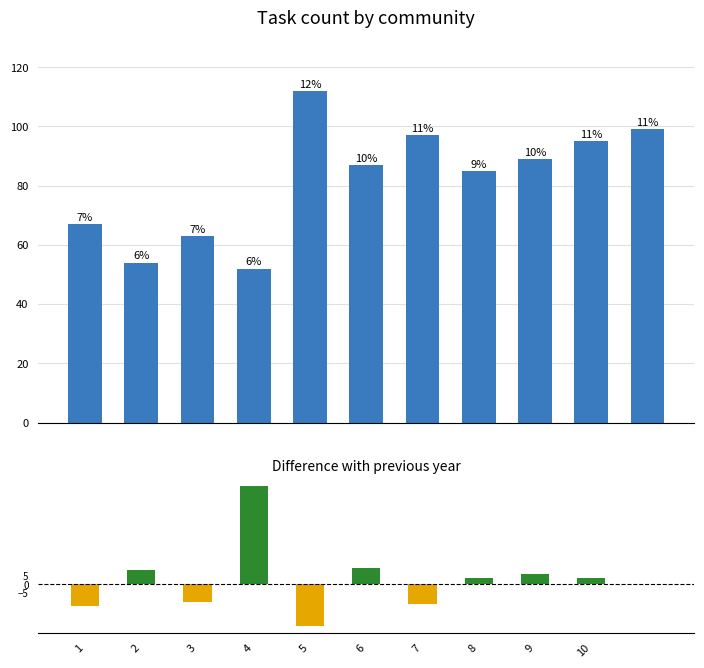

Is it true that the value at 4 is 13?

False